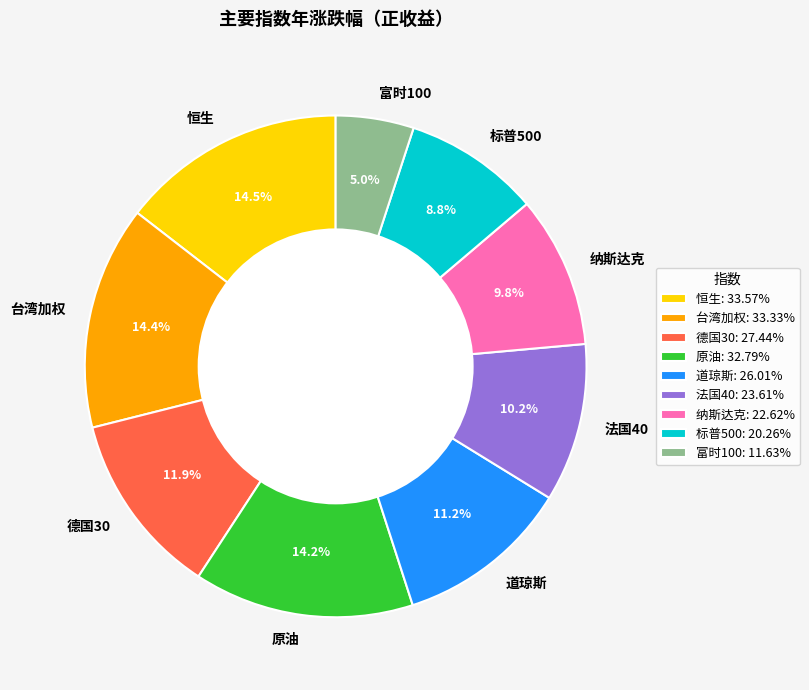

To the nearest percent, what is the average slice percentage?

11%